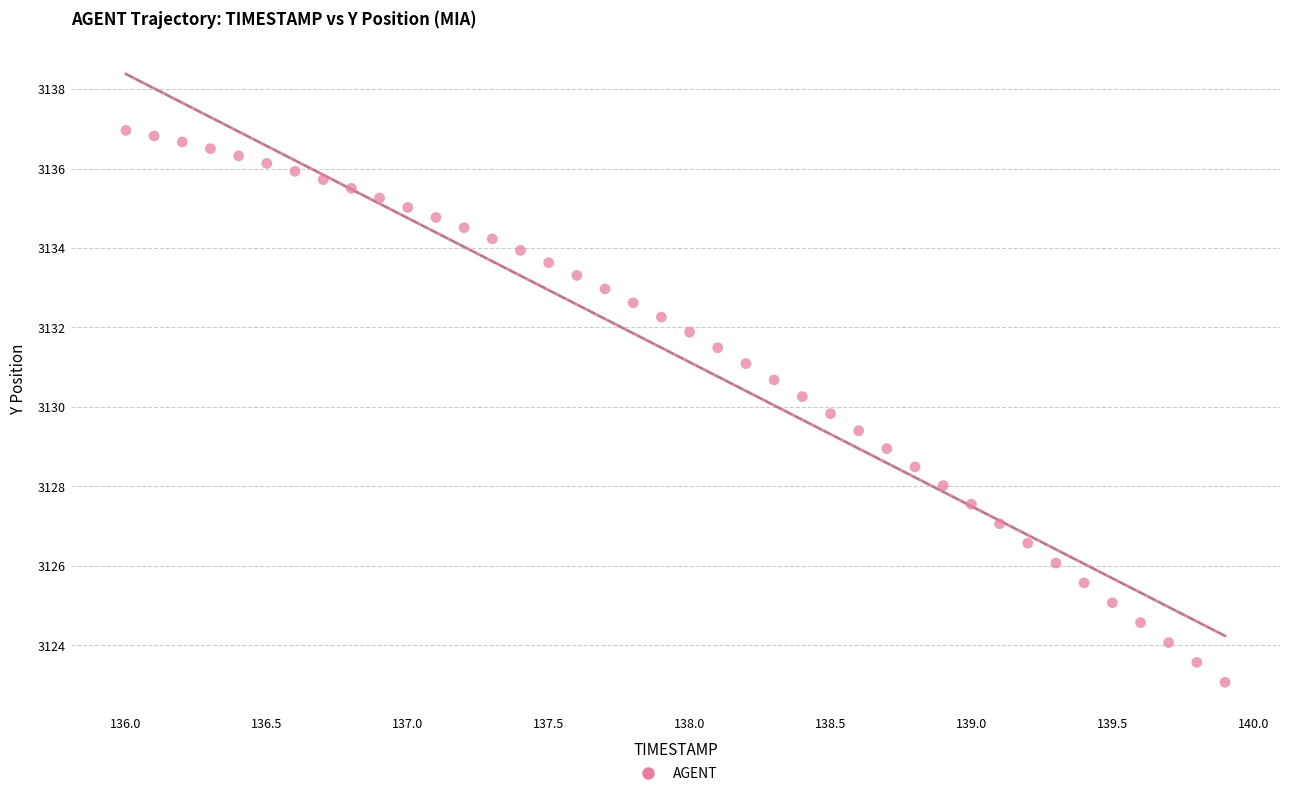

What is the range of Y values (max minus min)?

13.9